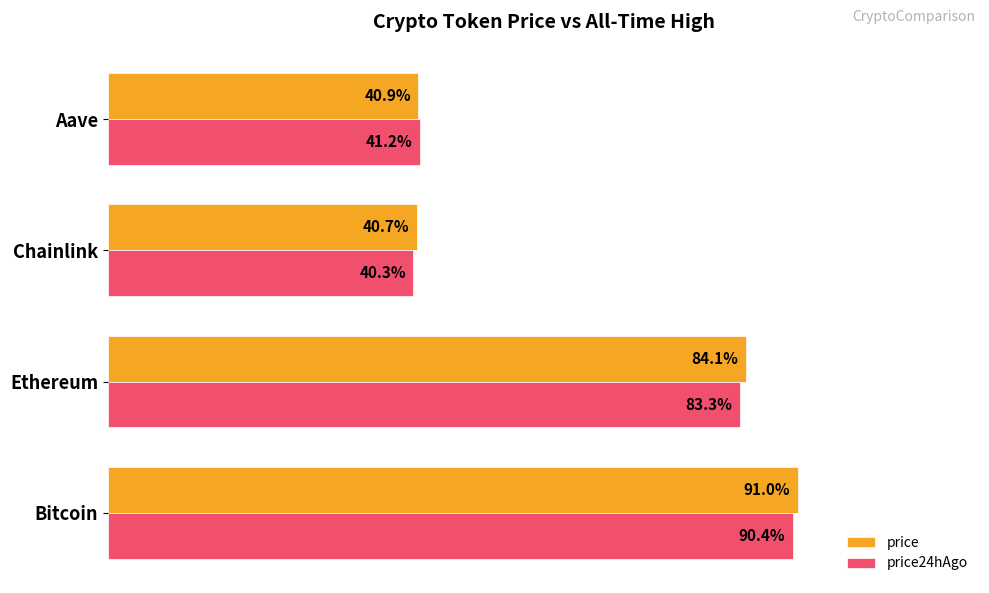

Where is price nearest to the value 65?

Ethereum